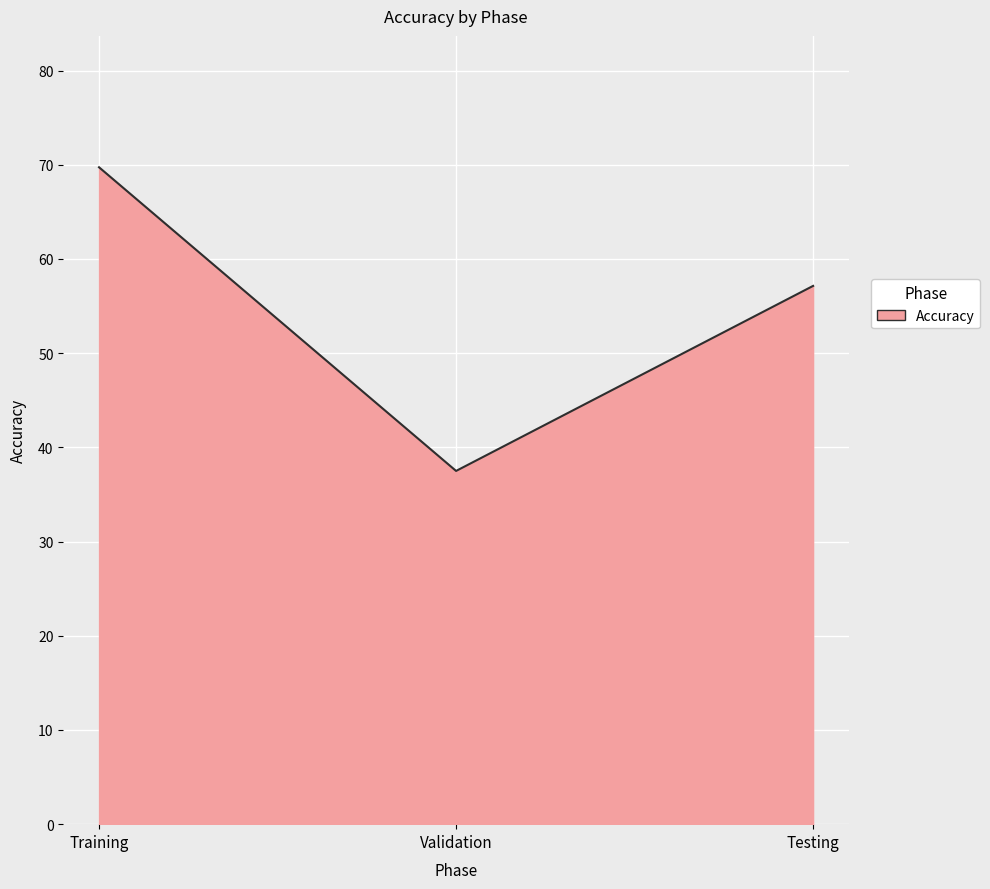

Which label corresponds to the smallest value in the chart?

Validation